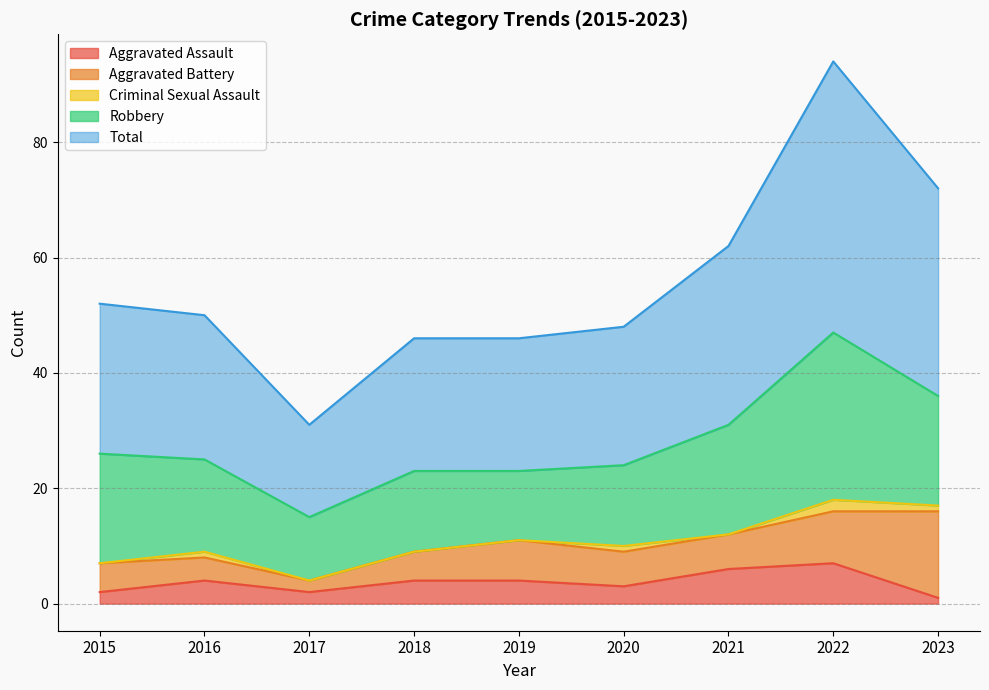

What is the spread (max minus min) of values at 2017?

16